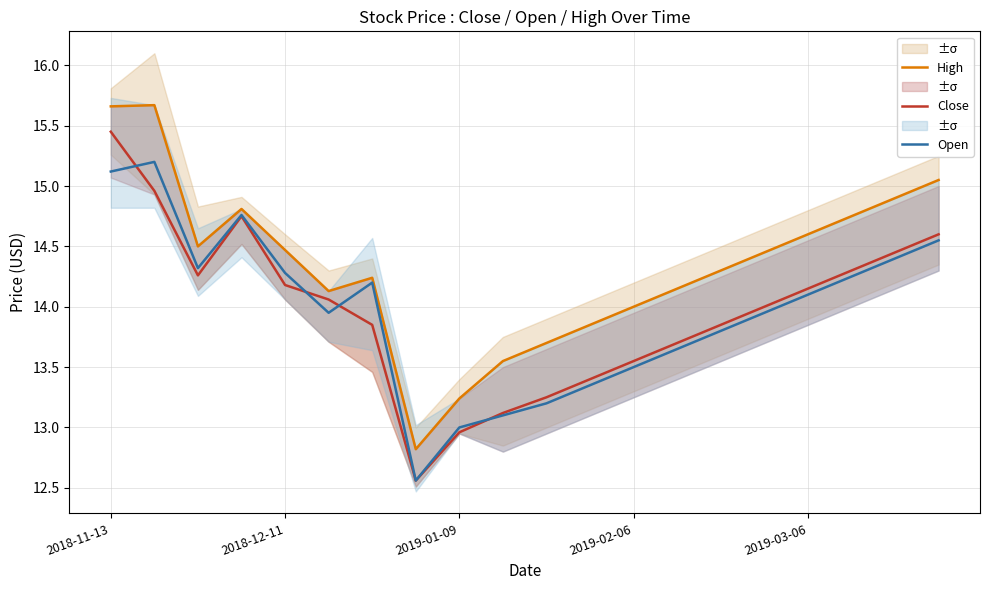

How many lines are shown in the chart?

3